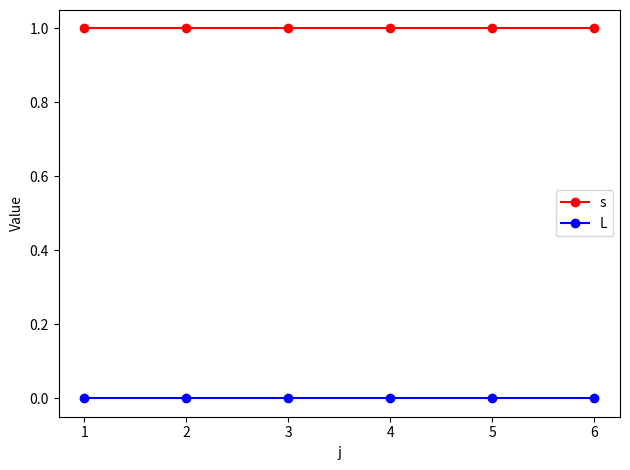

What is the value of the s point at the 5th from the left?

1